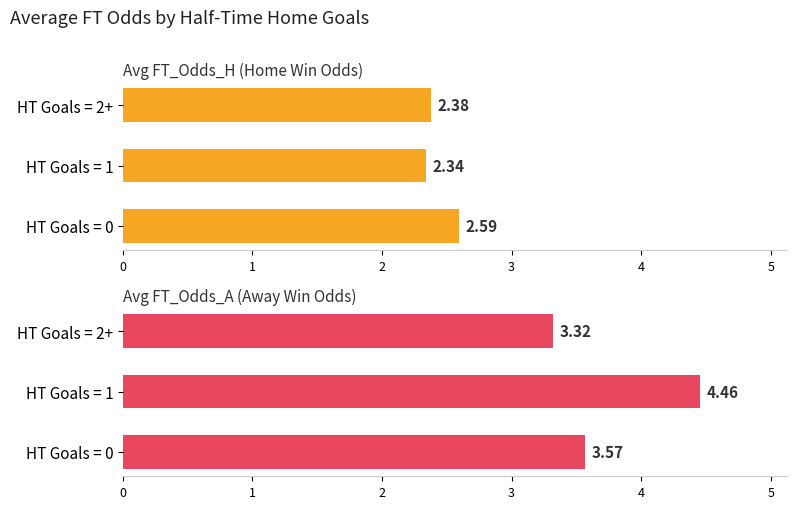

Where is Avg FT_Odds_A nearest to the value 3?

HT Goals = 2+